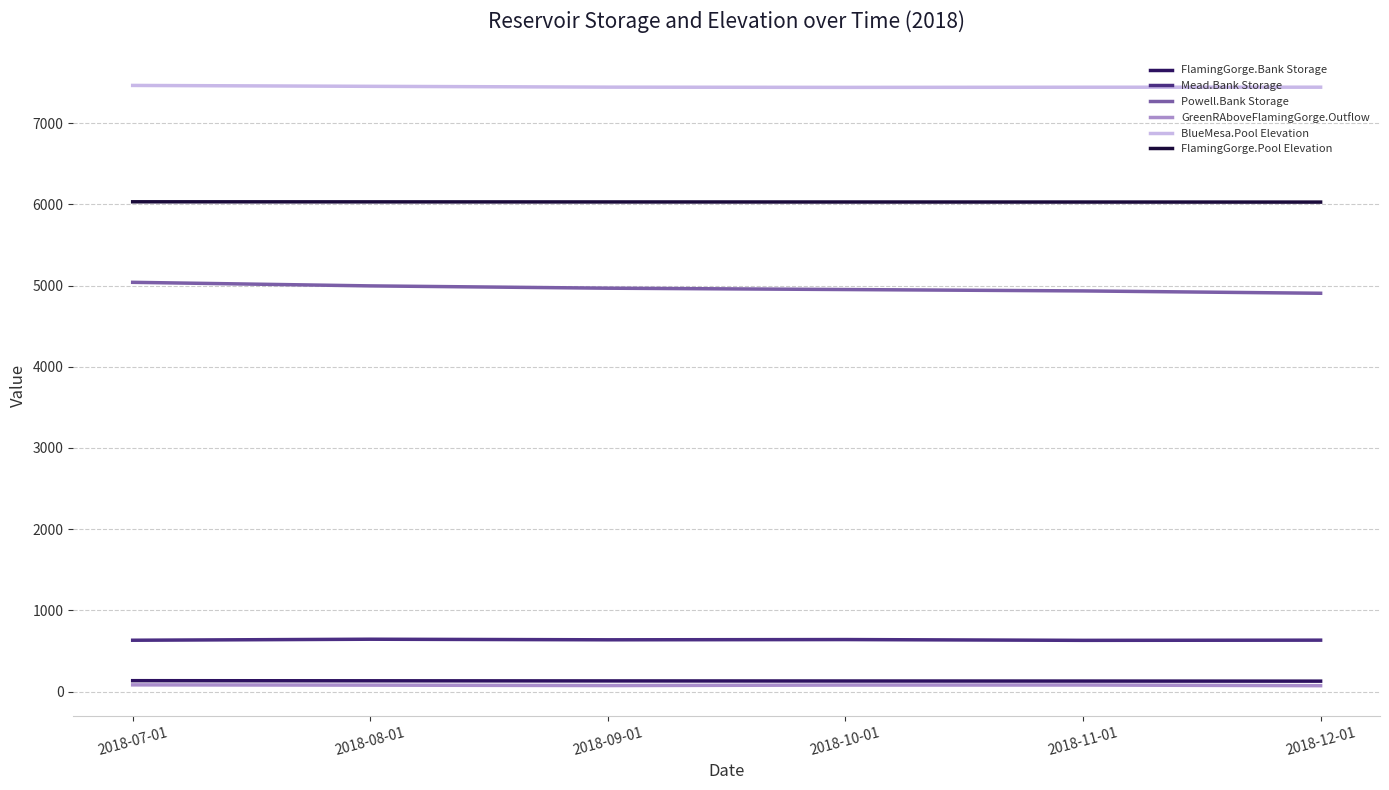

True or false: GreenRAboveFlamingGorge.Outflow and BlueMesa.Pool Elevation intersect in this chart.

False